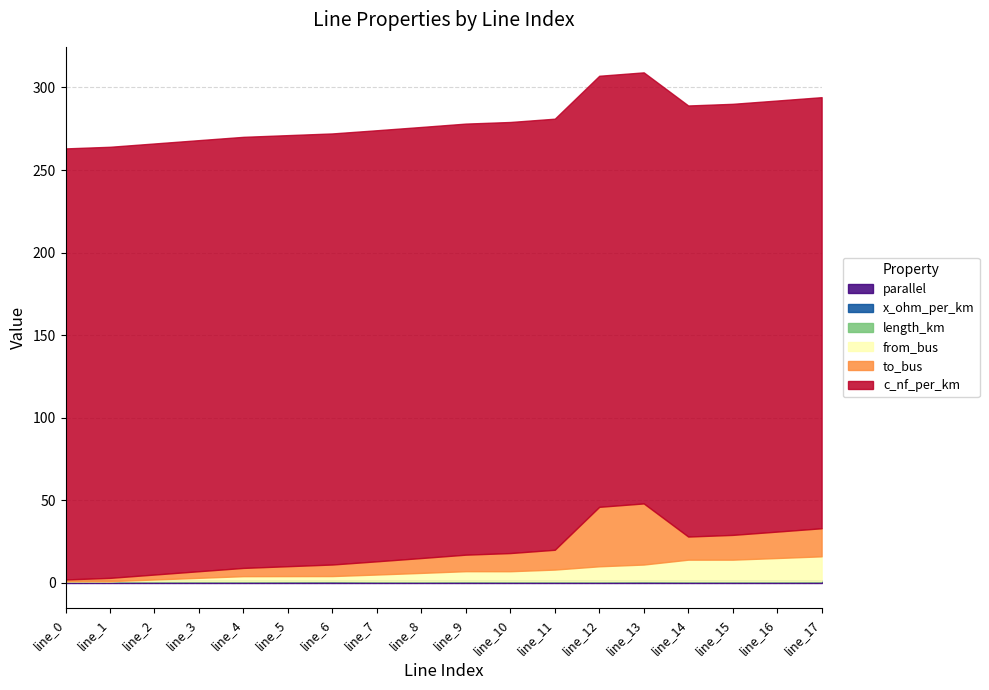

What is the difference between the second highest and second lowest values in the from_bus series?

14.0